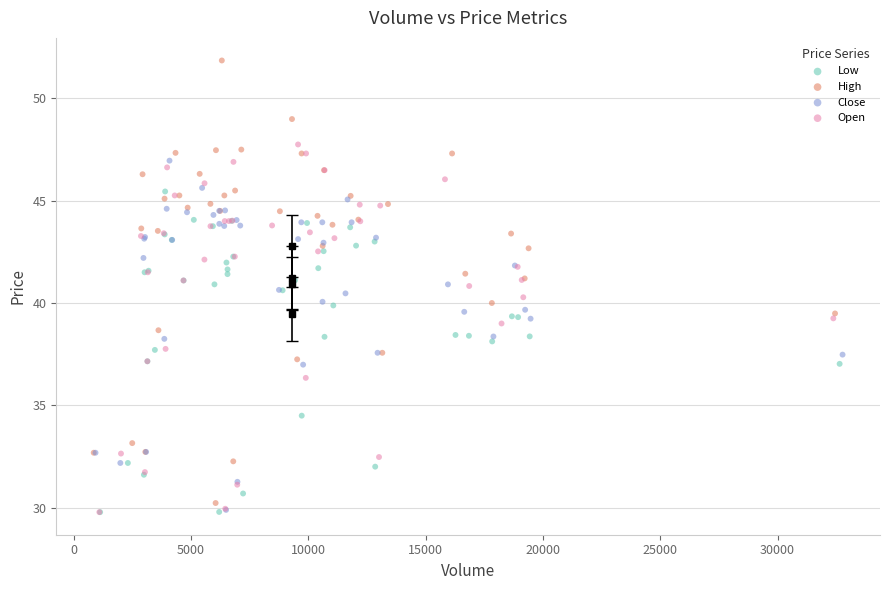

Which series has the widest spread of Y values?

High